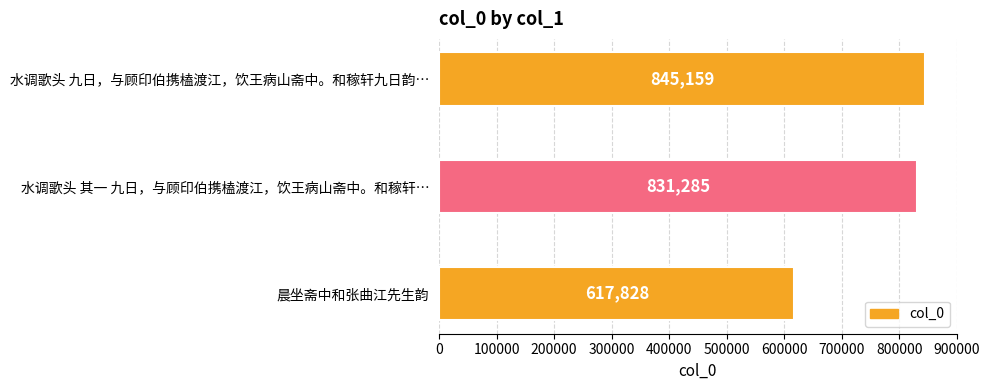

Which has a higher value, 晨坐斋中和张曲江先生韵 or 水调歌头 其一 九日，与顾印伯携榼渡江，饮王病山斋中。和稼轩…?

水调歌头 其一 九日，与顾印伯携榼渡江，饮王病山斋中。和稼轩…